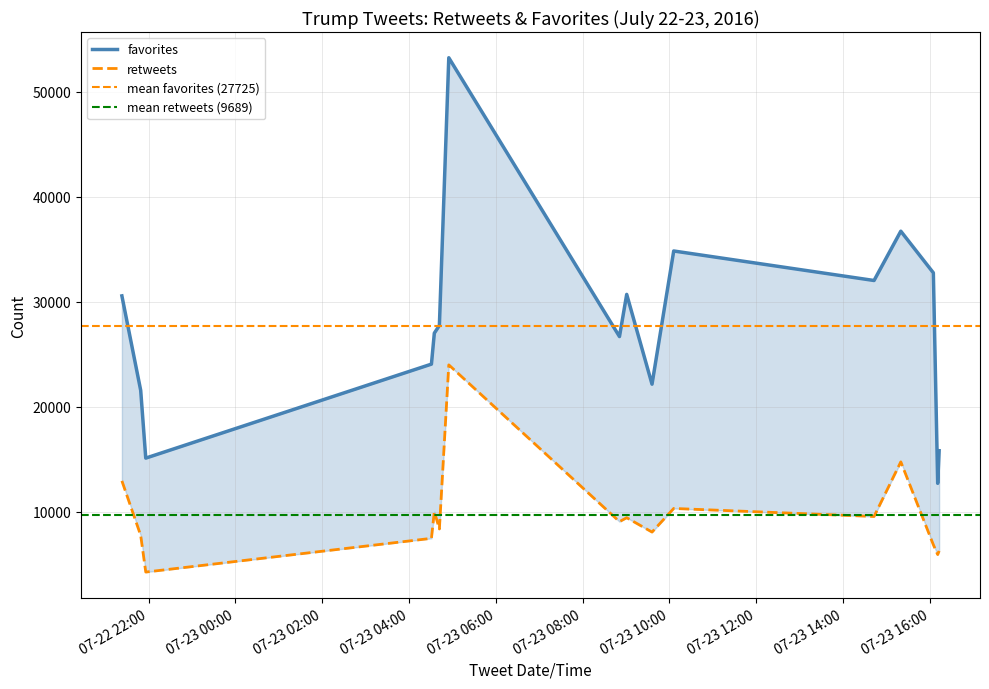

What is the label of the 11th point from the left?

2016-07-23 10:06